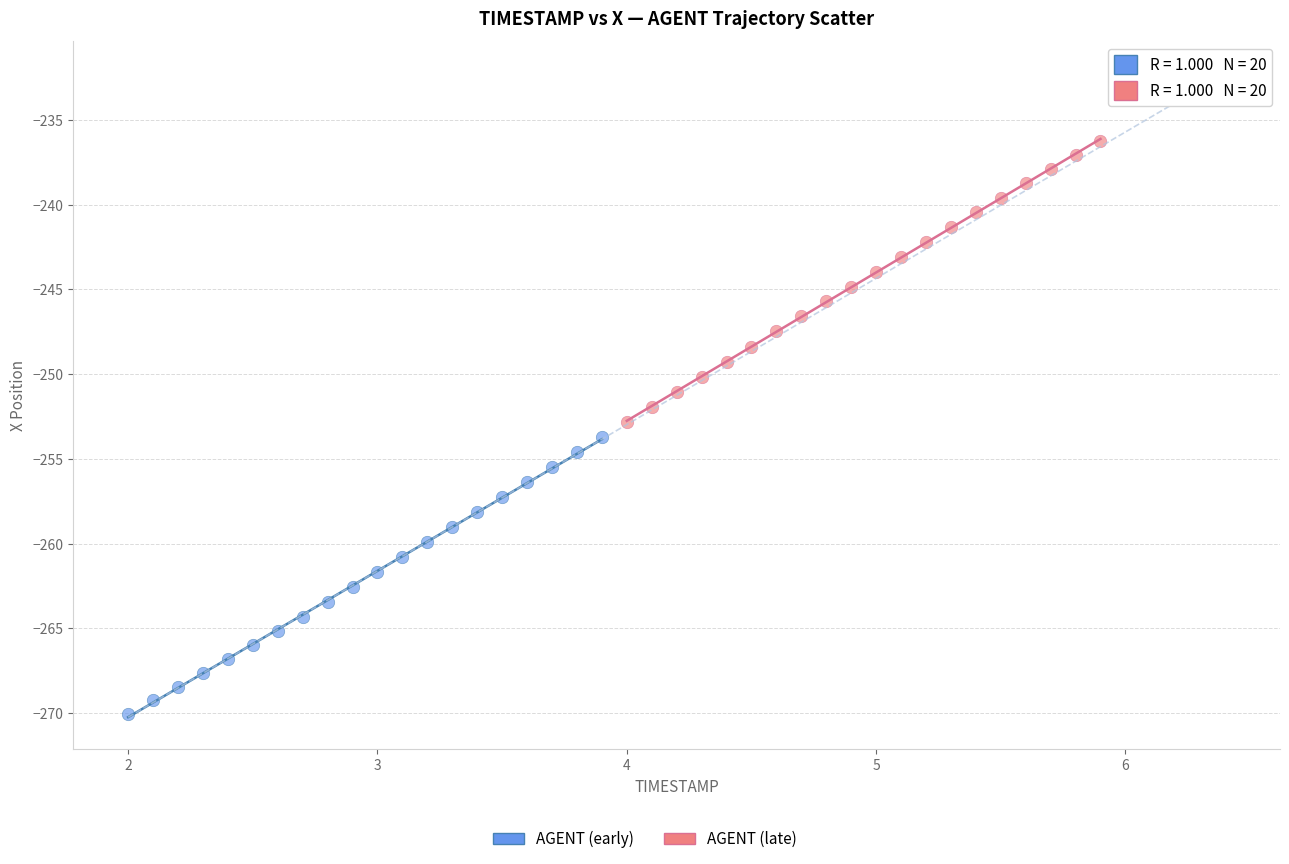

Which series has the widest spread of Y values?

AGENT (late)